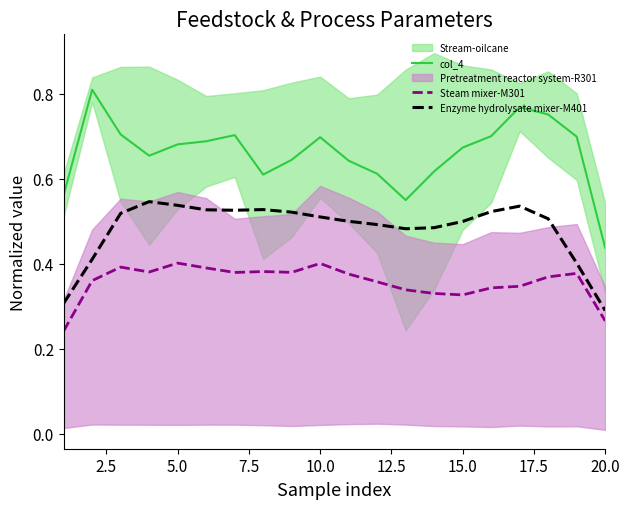

Which series has the largest range (max minus min)?

col_4